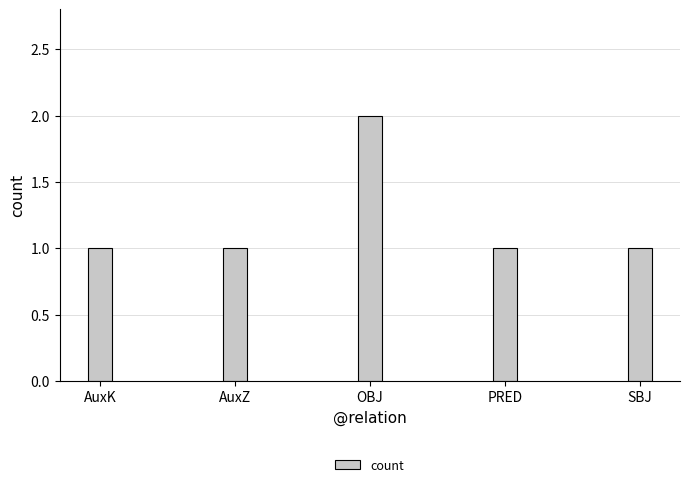

What is the label of the 4th bar from the left?

PRED